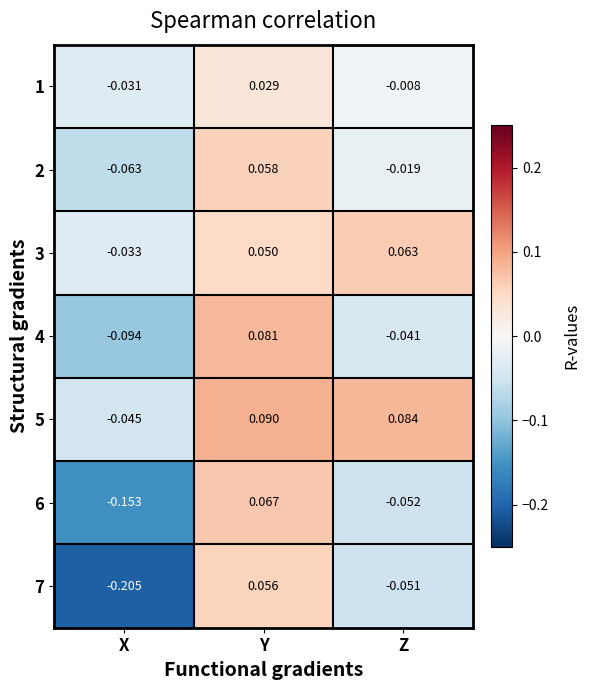

Rank the series at Z from lowest to highest value.

6, 7, 4, 2, 1, 3, 5